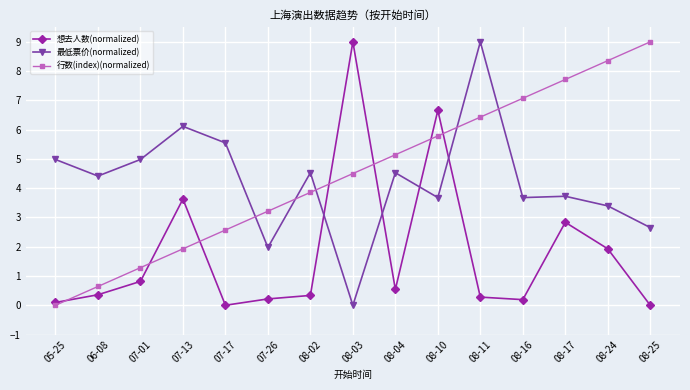

What is the label of the 9th point from the left?

08-04